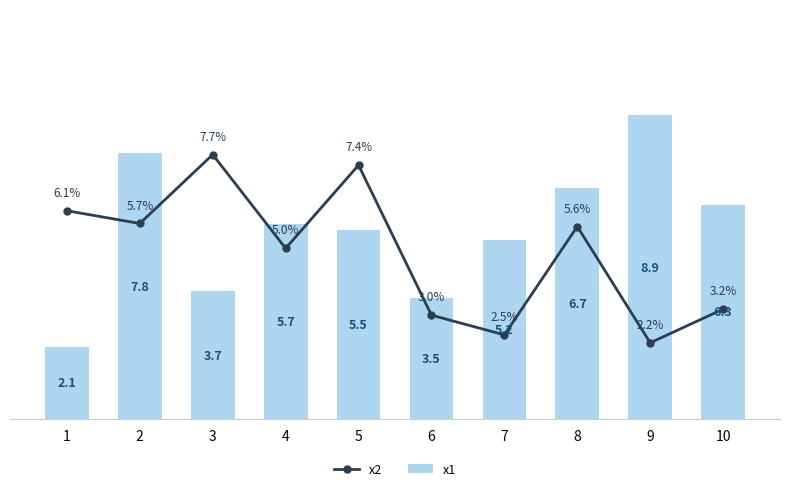

List the labels in order of x1 value, smallest first.

1, 6, 3, 7, 5, 4, 10, 8, 2, 9